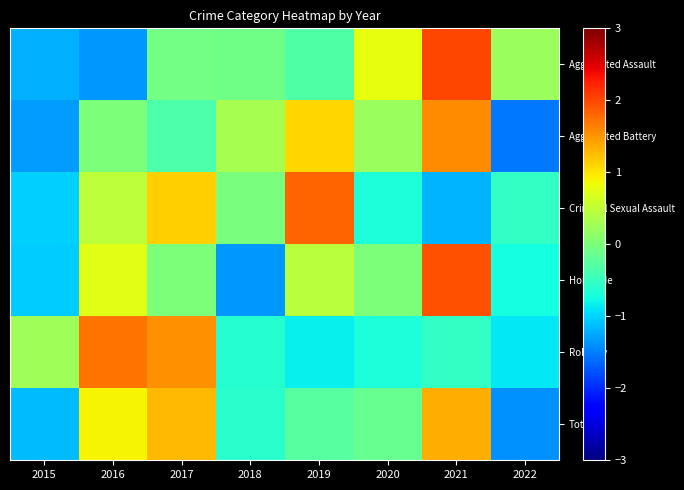

What is the minimum value shown in the chart?

-1.5